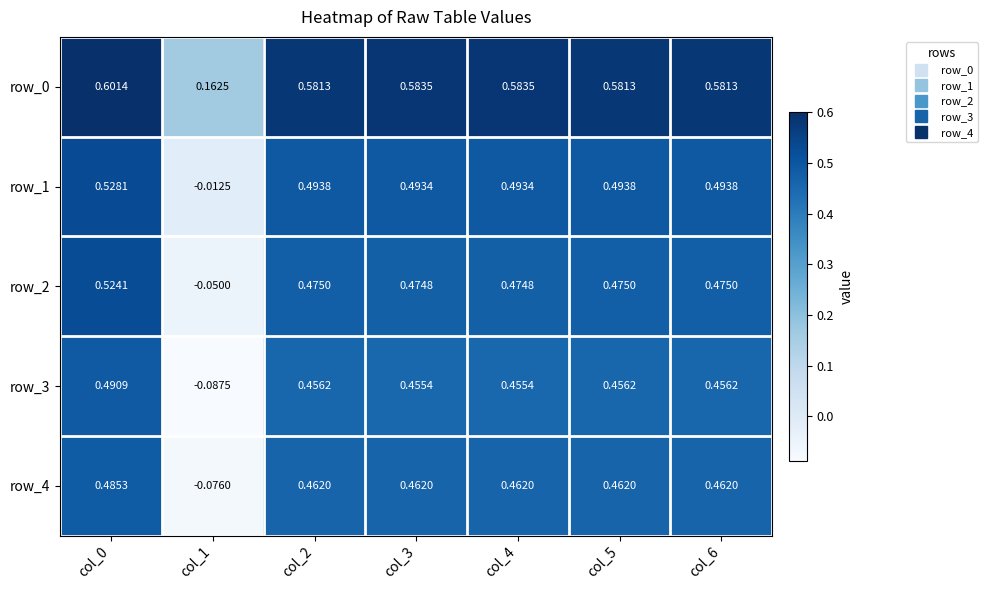

The value of row_0 at col_1 is 0.2. True or false?

True